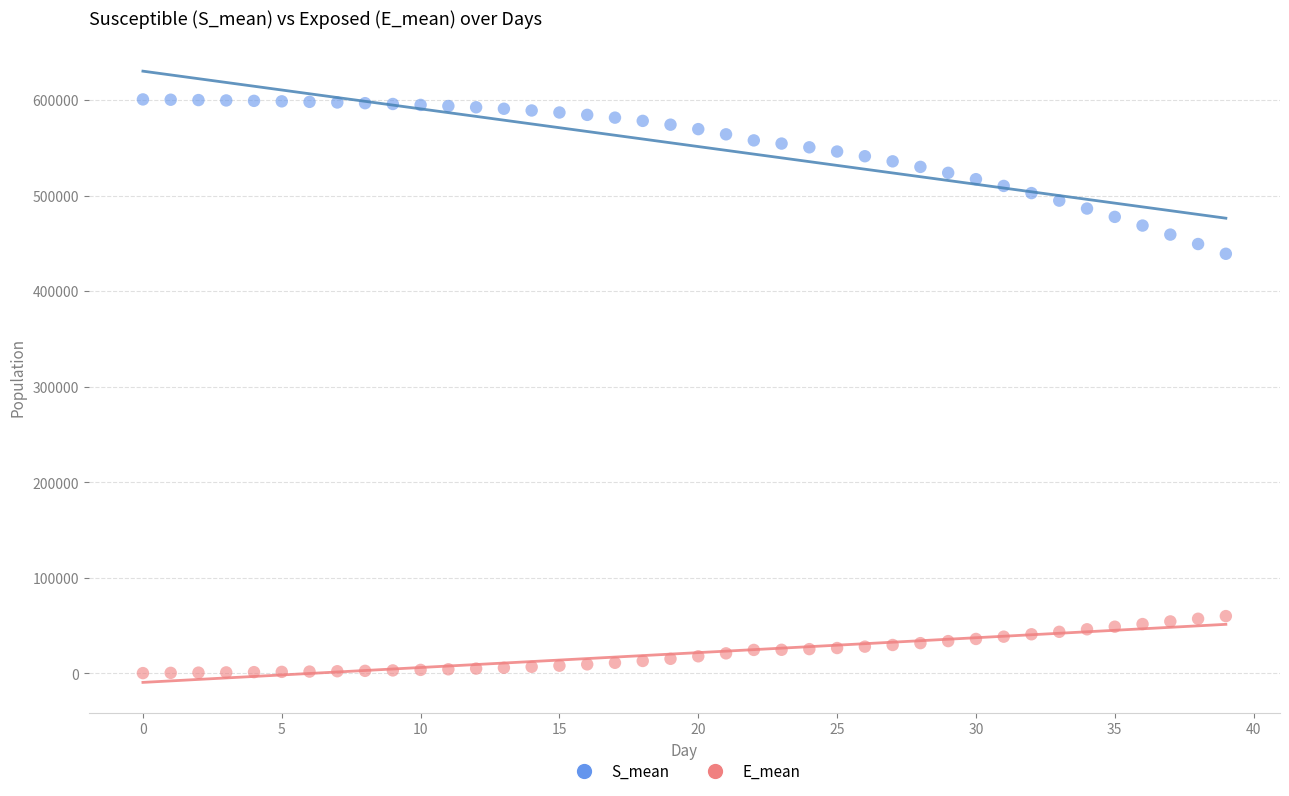

Which series has the widest spread of Y values?

S_mean